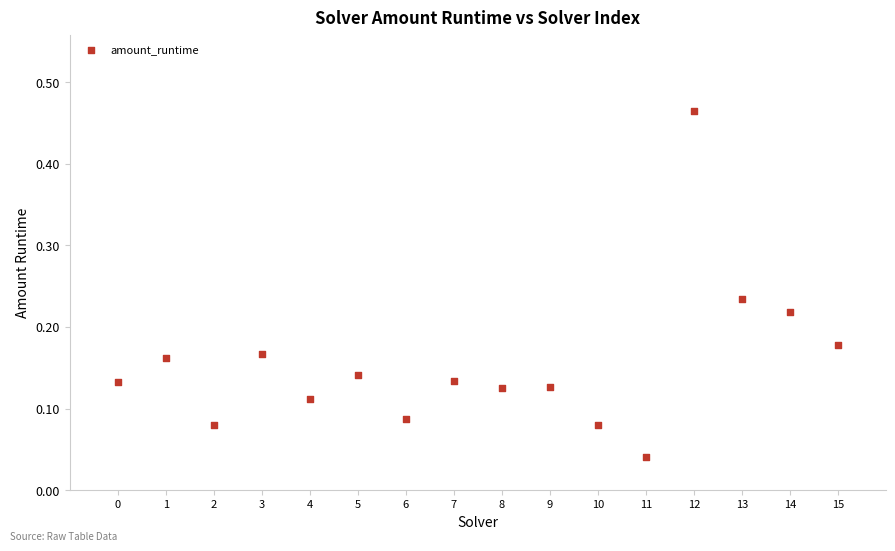

What is the range of Y values (max minus min)?

0.4